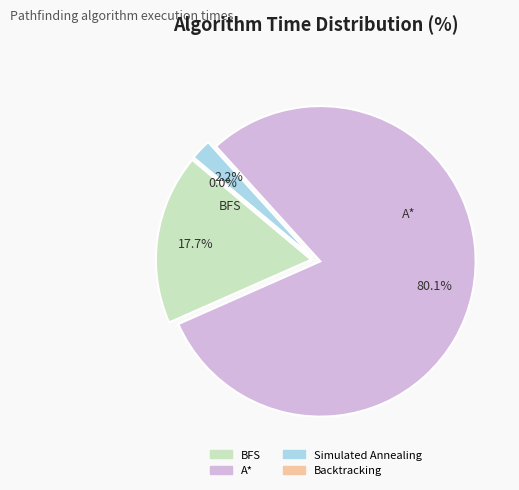

Which category has the smallest portion of the pie?

Backtracking